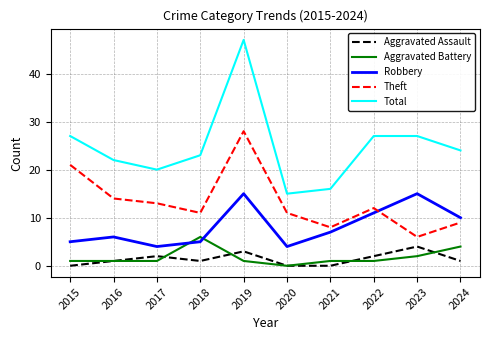

True or false: Robbery and Aggravated Assault intersect in this chart.

False